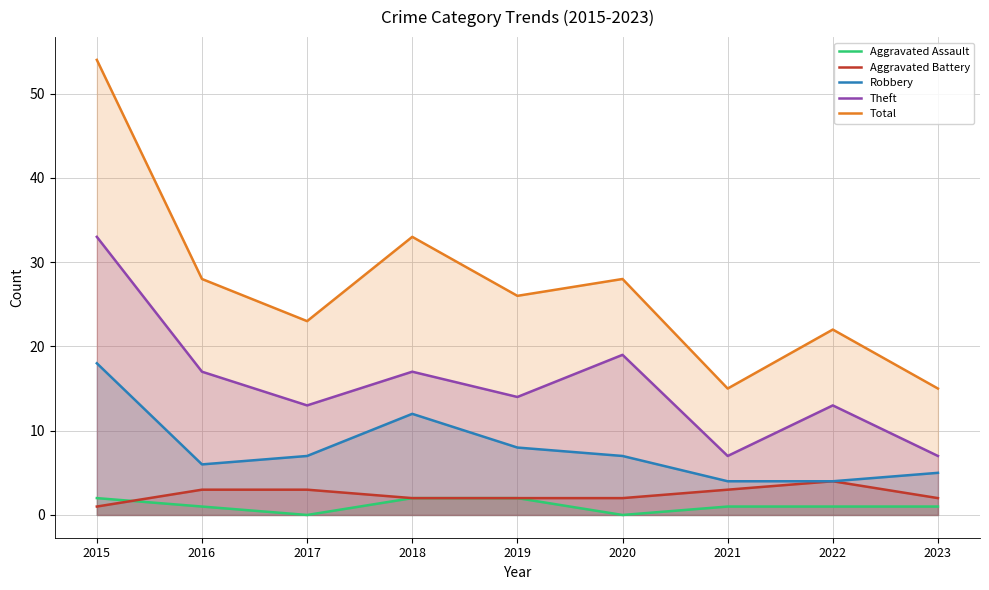

What are all the series names shown in the legend?

Aggravated Assault, Aggravated Battery, Robbery, Theft, Total